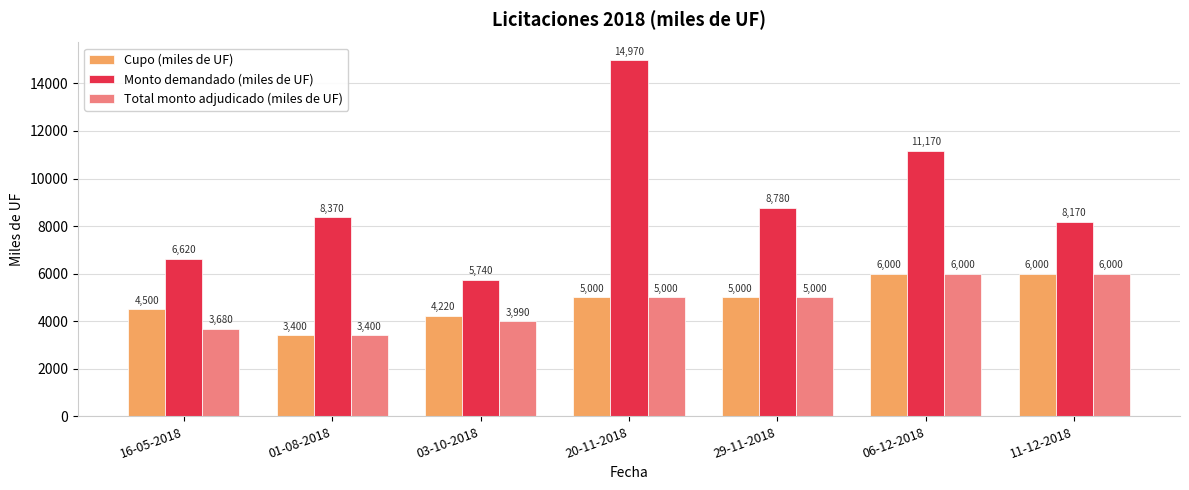

Between 01-08-2018 and 06-12-2018, which series saw the biggest shift?

Monto demandado (miles de UF)